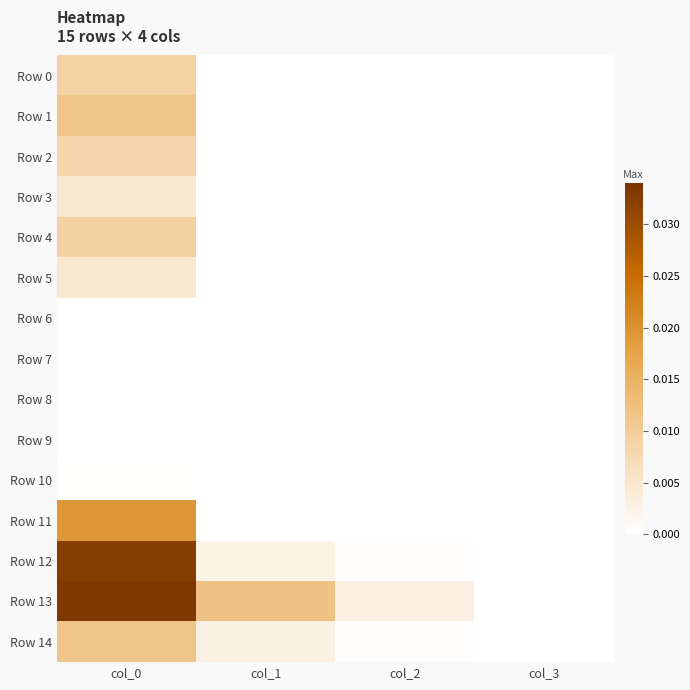

At which category is the sum across all series the highest?

col_0